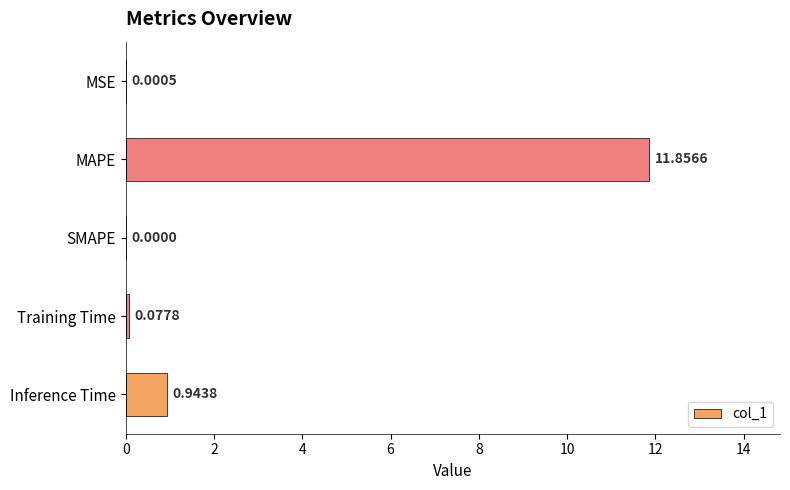

Which has a higher value, SMAPE or Training Time?

Training Time